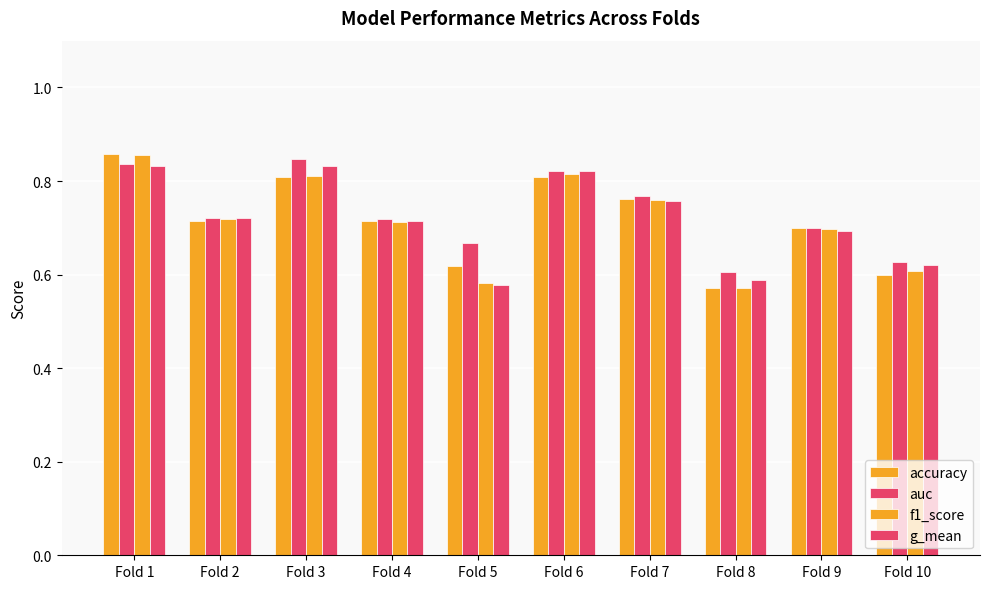

Which category has the highest value in the f1_score series?

Fold 1